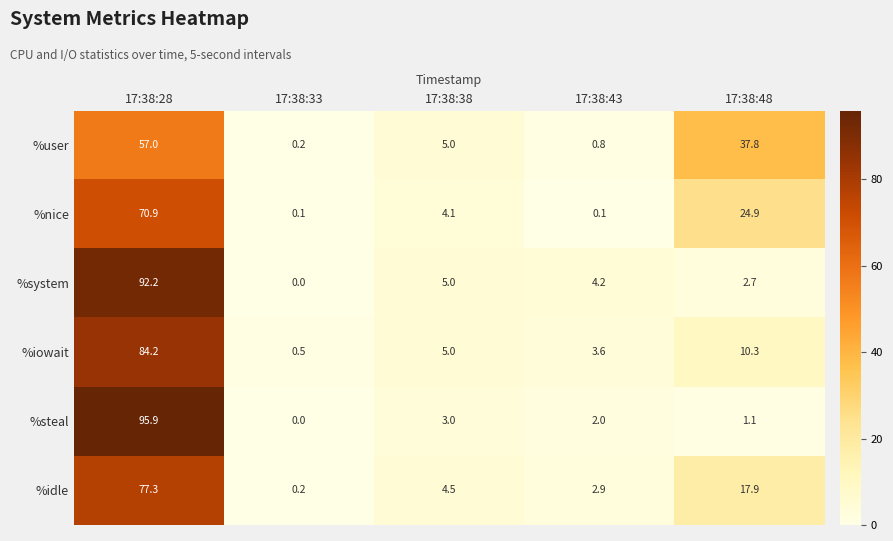

Where is %nice nearest to the value 35?

17:38:48